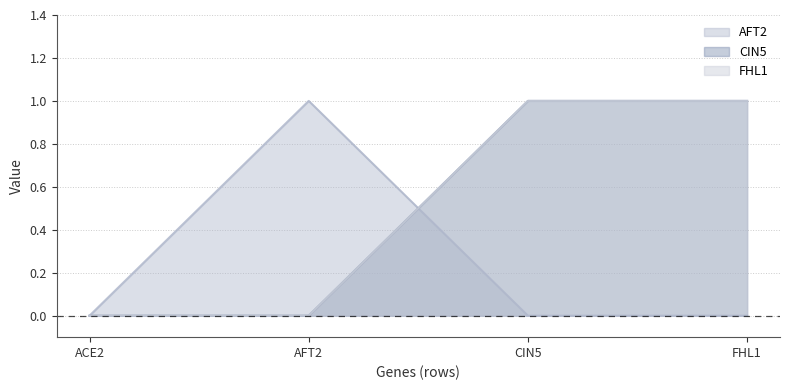

Is the value of FHL1 at FHL1 greater than the value of AFT2 at AFT2?

No